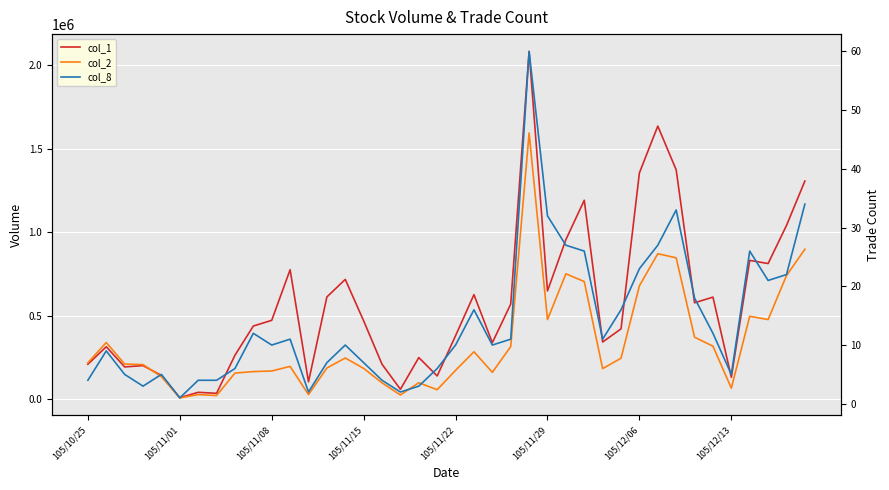

What is the sum of all col_1 values?

22913000